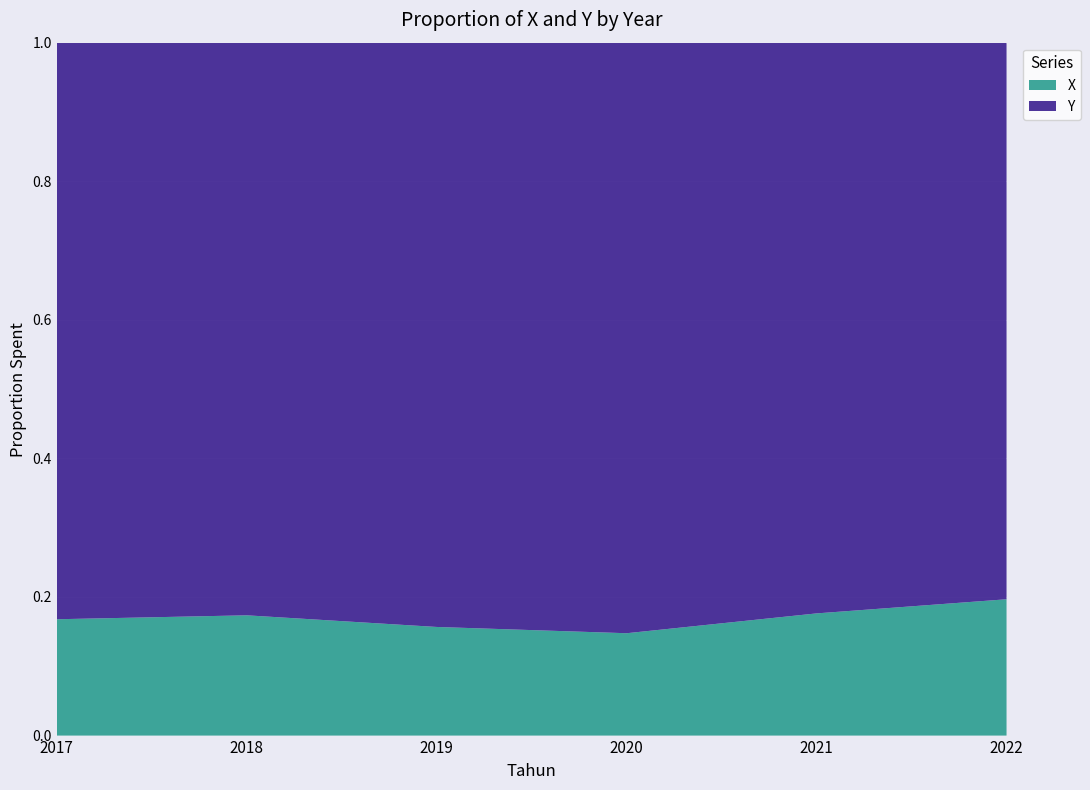

Reading right to left, transcribe all the data shown in this chart.

X: 323079953660.0	254008548673.2	183546577015.8	208057763662.4	218905647884.8	204924485909.9
Y: 1319100220407.7	1186505455736.5	1059054842698.5	1119099871350.2	1042271532988.6	1015618744159.7